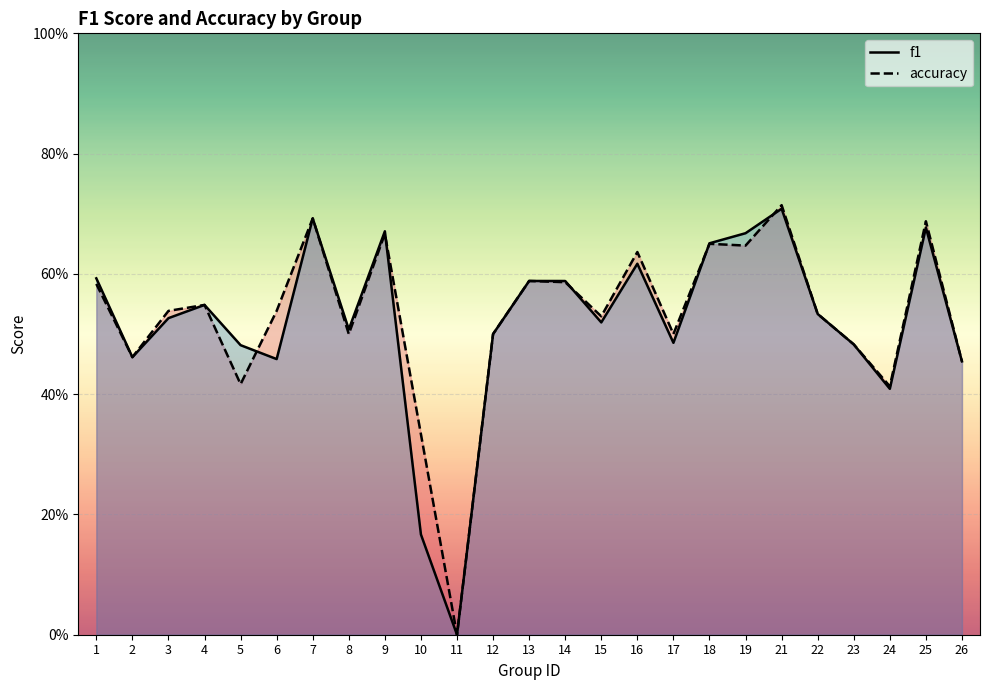

What is the difference between the f1 values at 10 and 4?

0.4